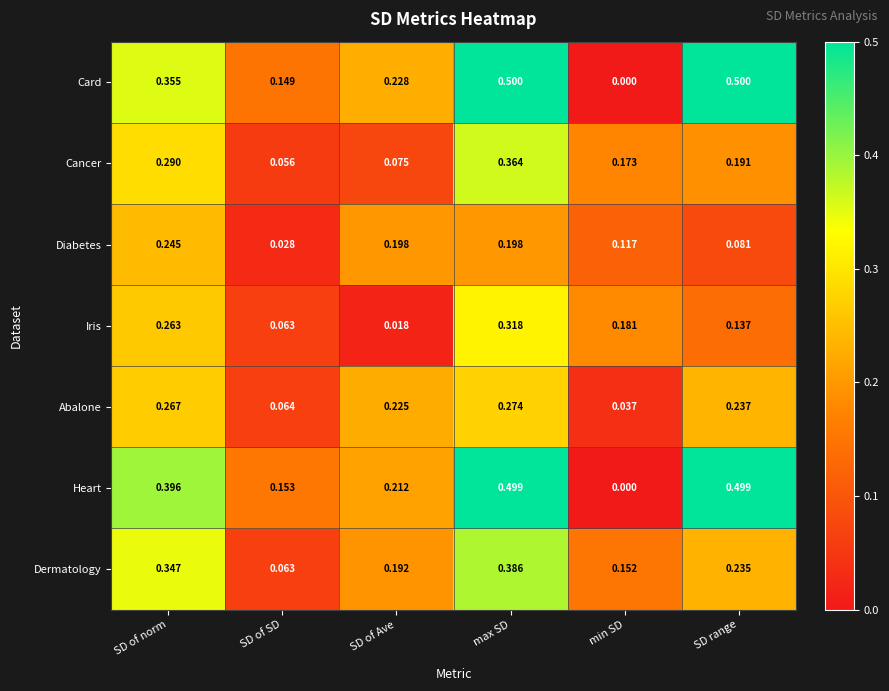

At which category is the sum across all series the highest?

max SD